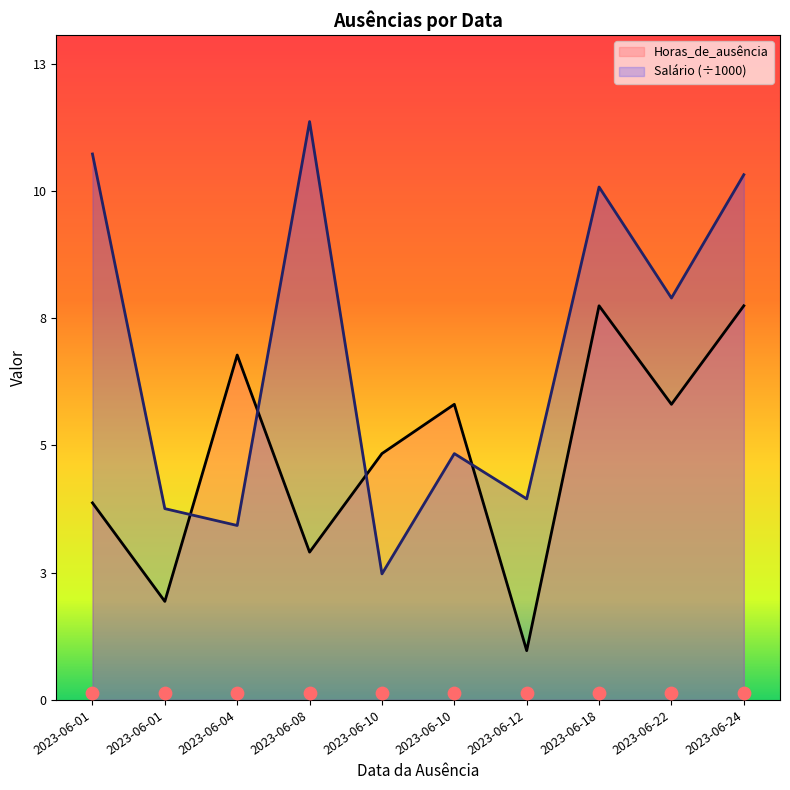

Is the value of Salário at 2023-06-10 greater than the value of Horas_de_ausência at 2023-06-10?

No